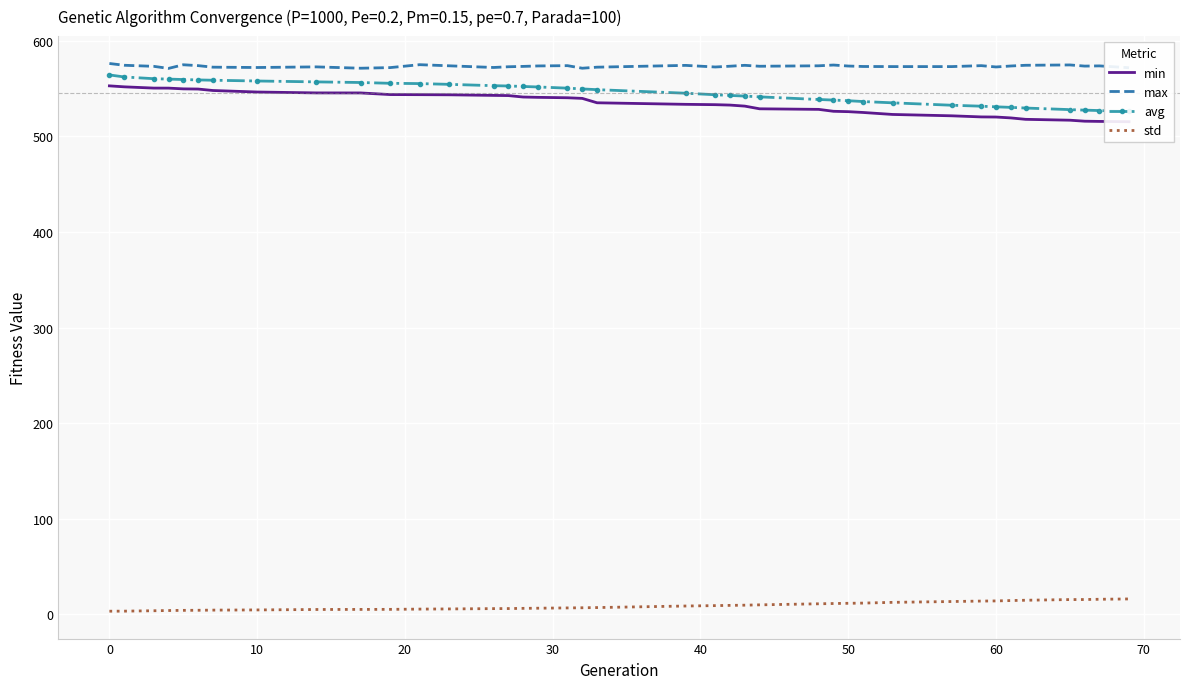

What is the maximum value for std?

16.2